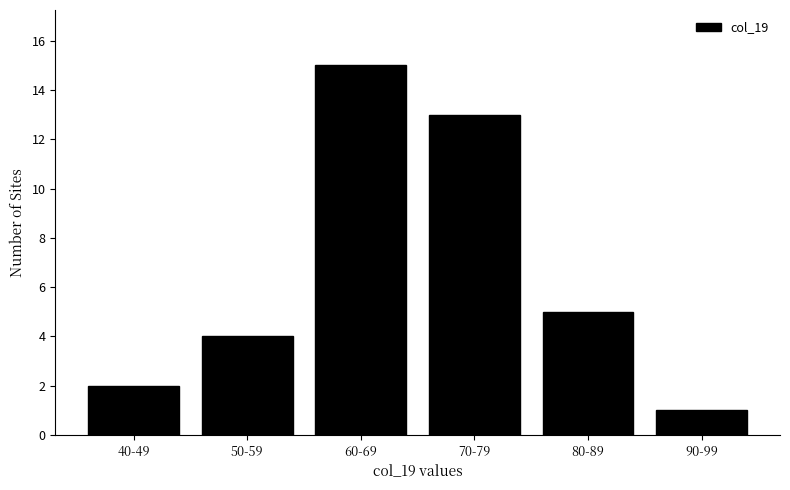

Reading right to left, list all the values displayed in this chart.

90-99=1	80-89=5	70-79=13	60-69=15	50-59=4	40-49=2